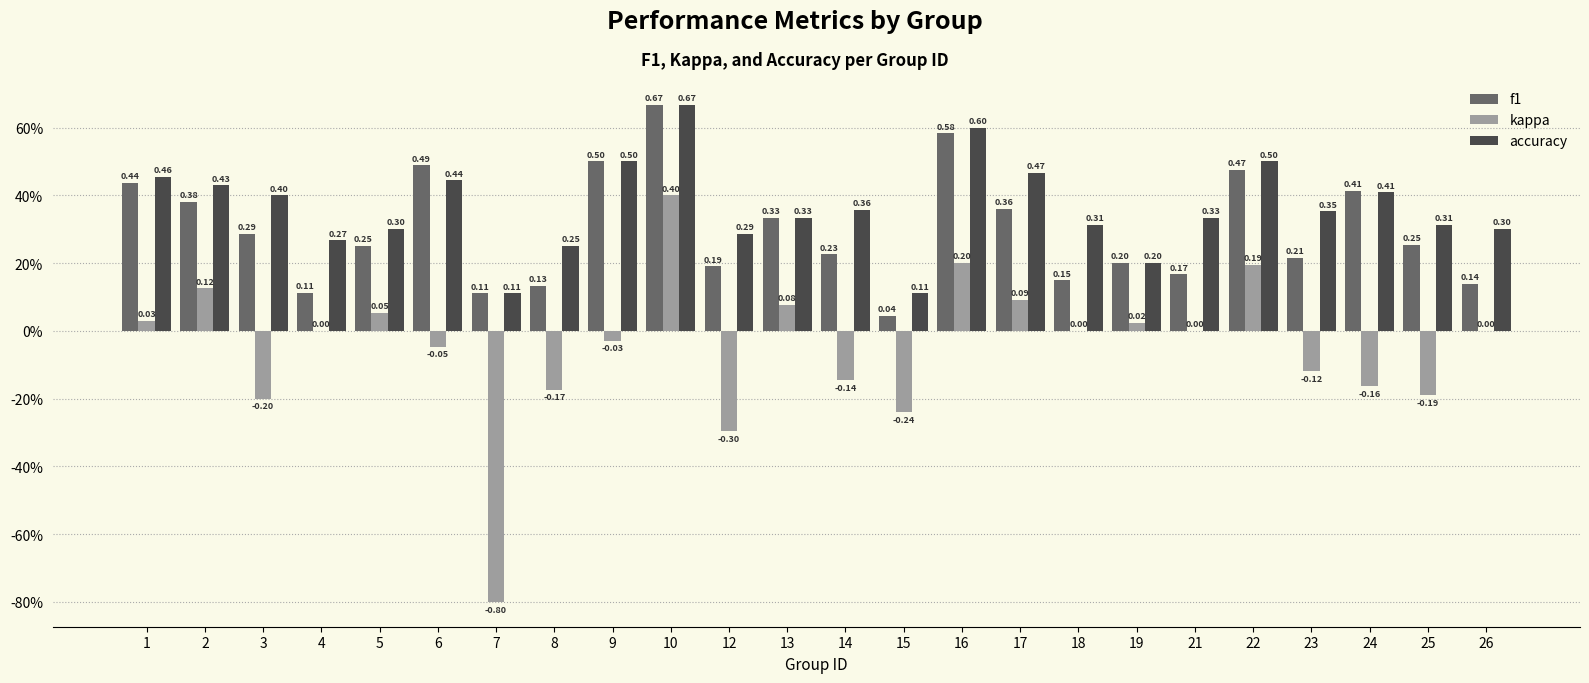

Does the chart contain stacked bars?

No